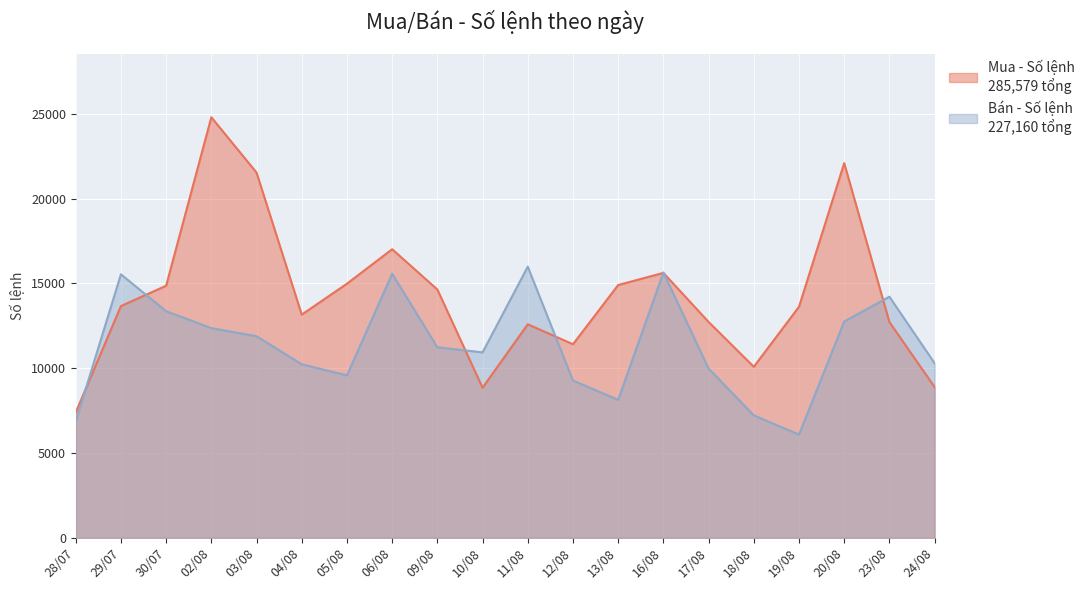

Does the chart display data point markers on the line(s)?

No